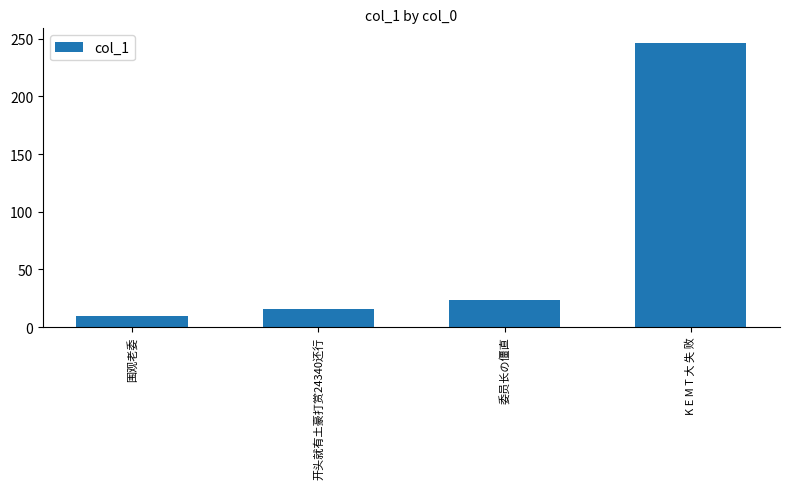

What is the value of the 4th bar from the left?

246.7